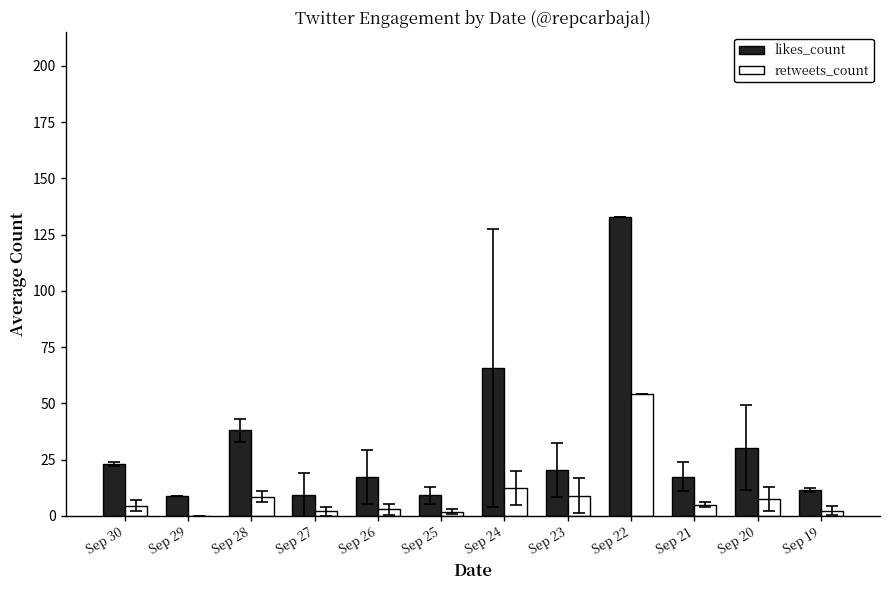

What is the spread (max minus min) of values at Sep 27?

7.3